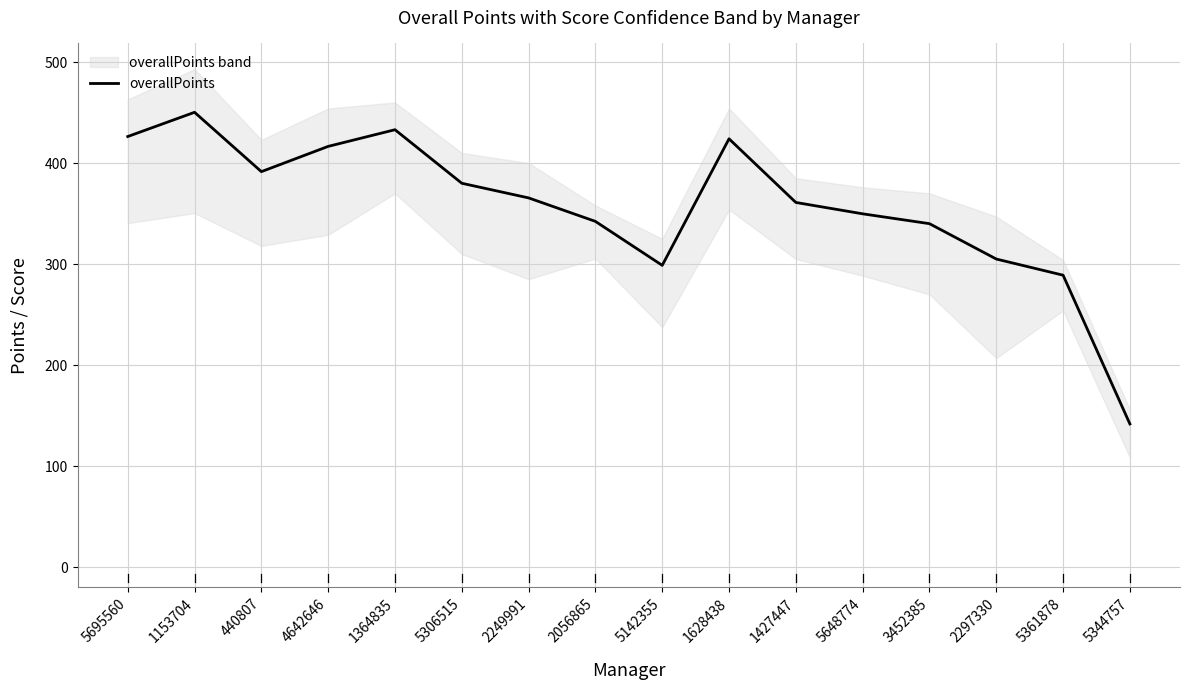

What is the difference between the second highest and second lowest values?

144.0